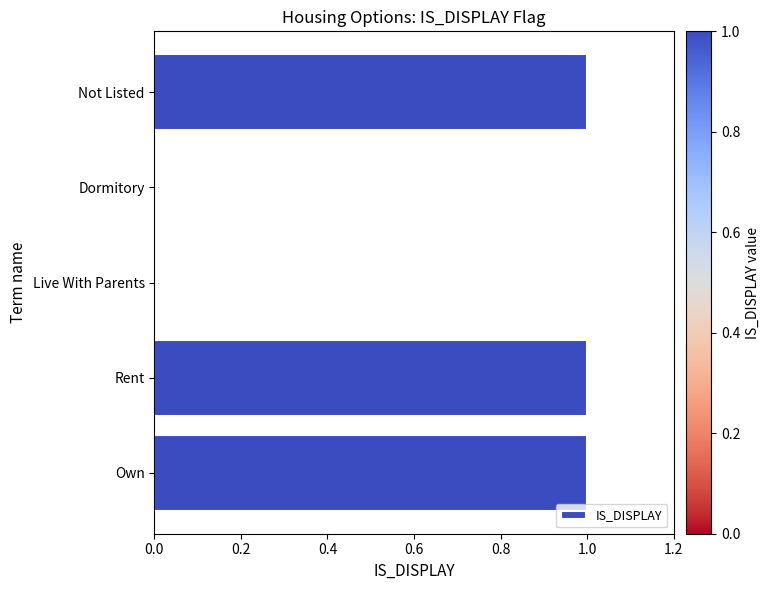

What is the sum of all values?

3